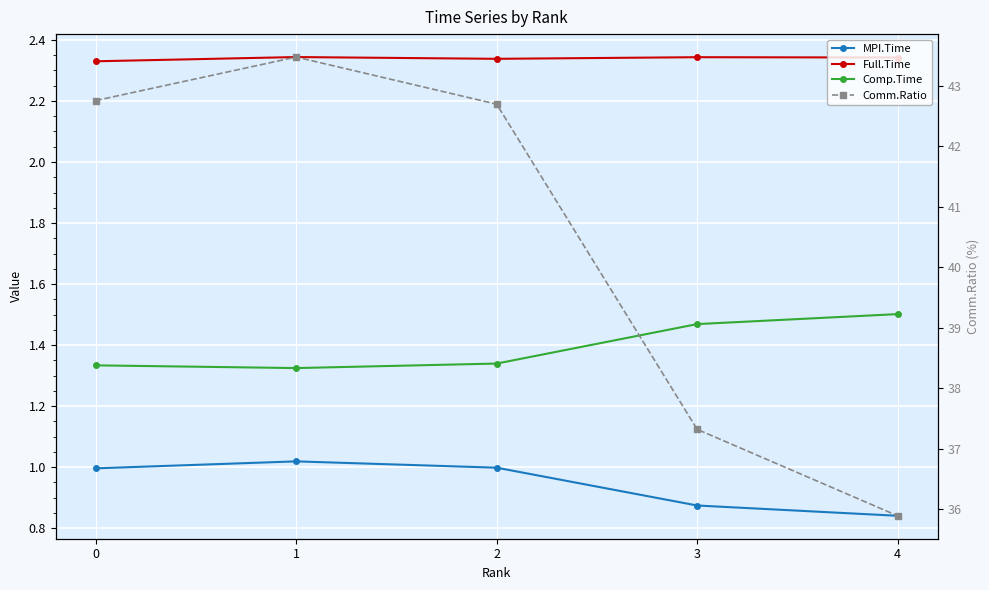

Count the number of categories in the chart.

5